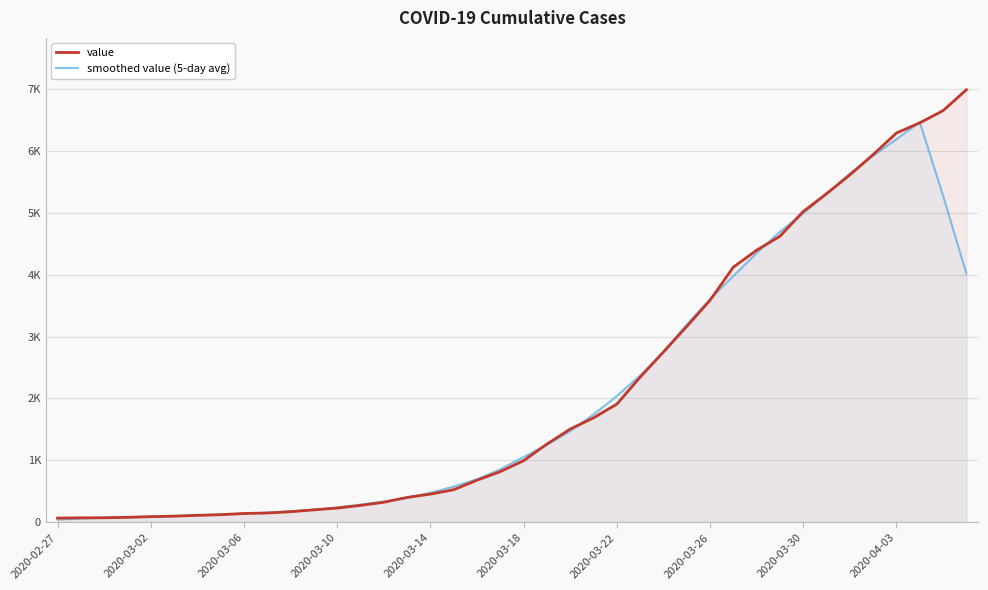

Rank the series by their average value, from lowest to highest.

smoothed value (5-day avg), value